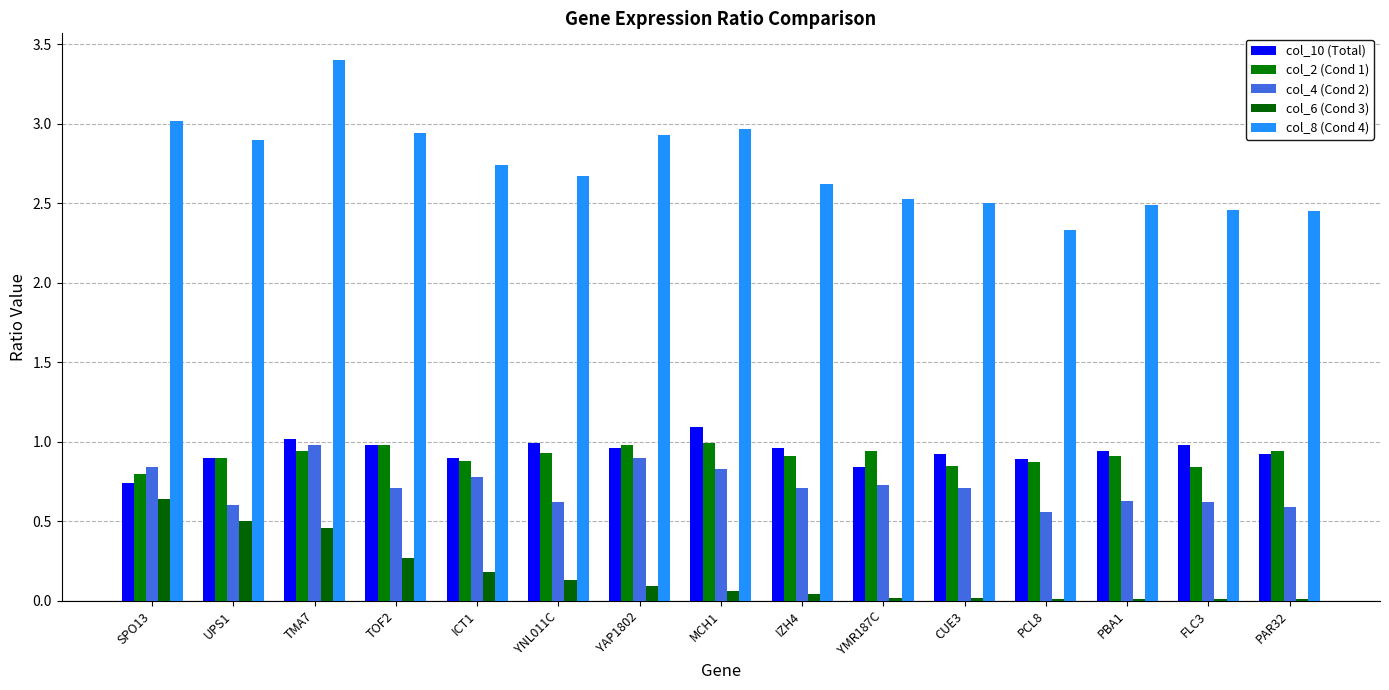

How many data points does each series have?

15